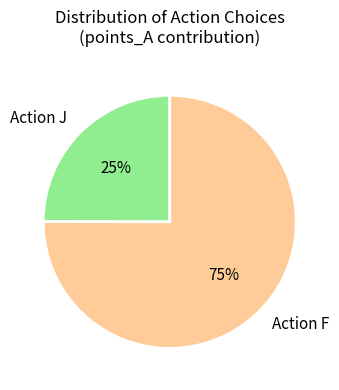

Count the number of slices in the pie.

2